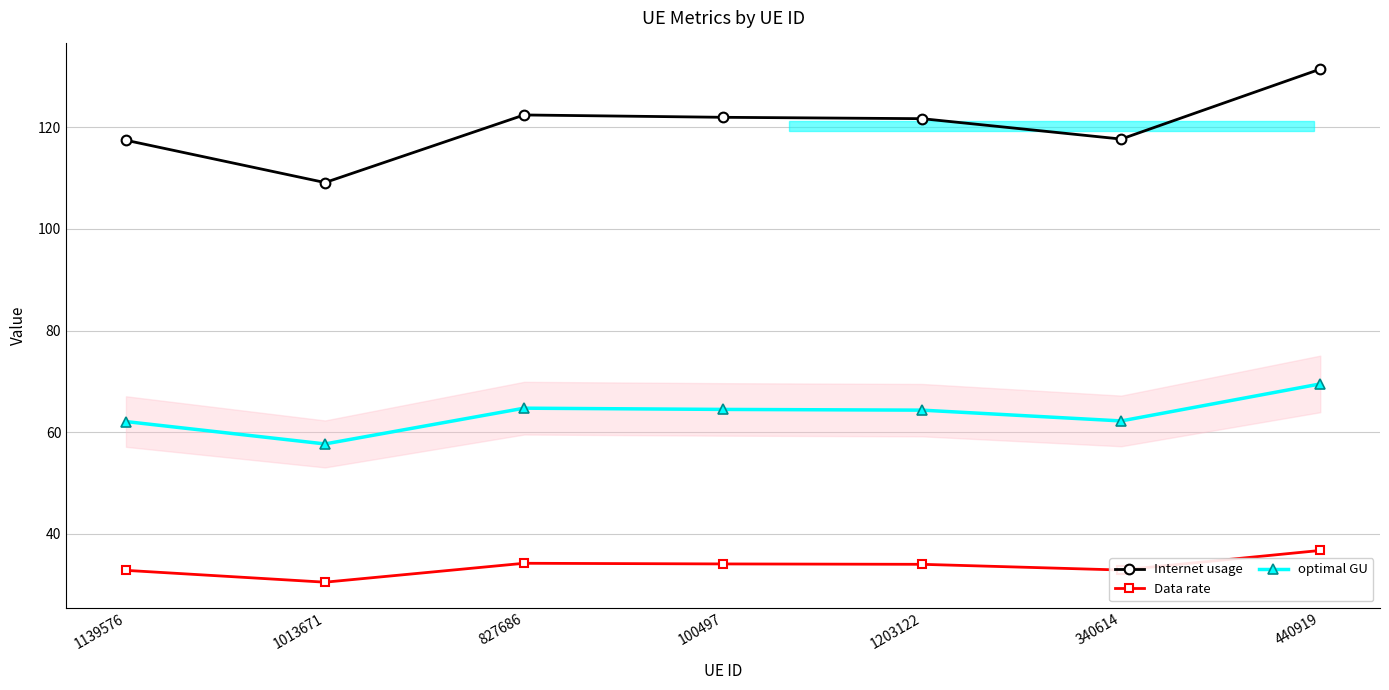

What is the difference between the Data rate values at 100497 and 1203122?

0.1